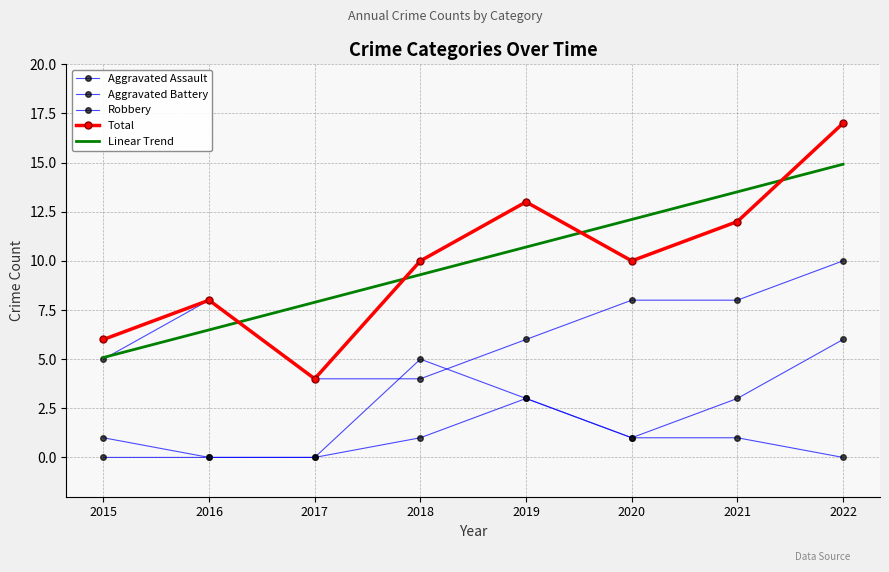

What are all the series names shown in the legend?

Aggravated Assault, Aggravated Battery, Robbery, Total, Linear Trend